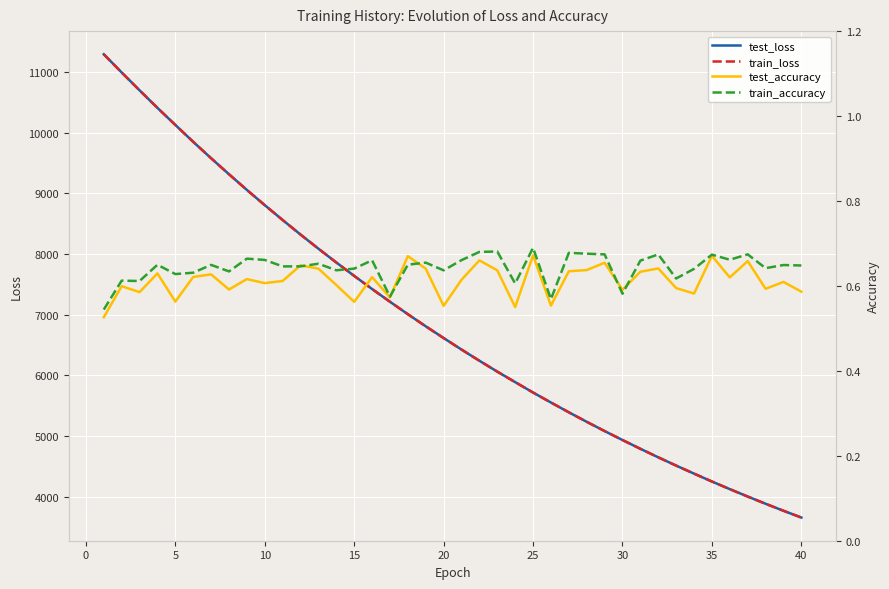

Which series has the largest total across all categories?

test_loss